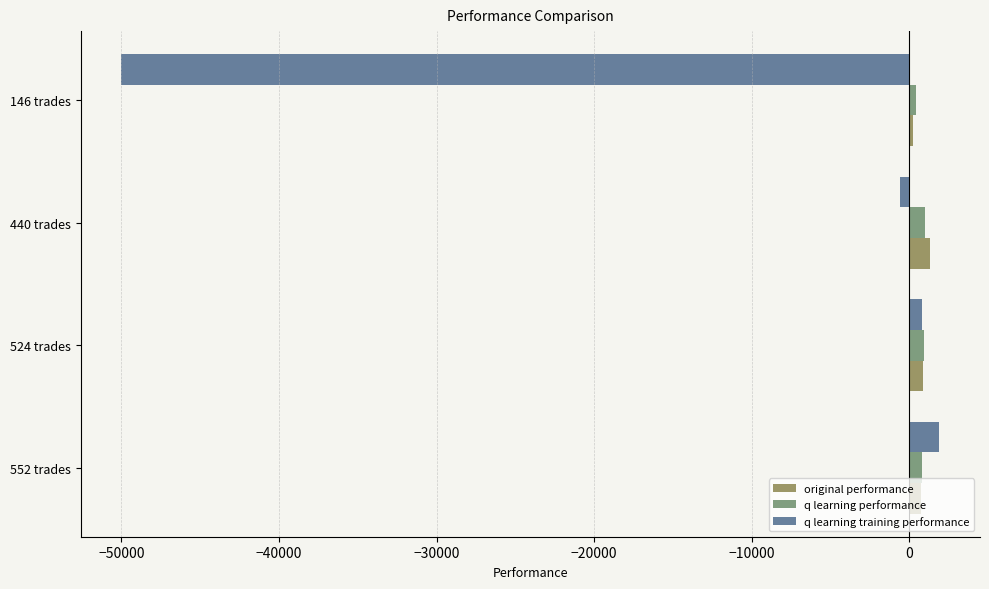

Which series has the largest range (max minus min)?

q learning training performance